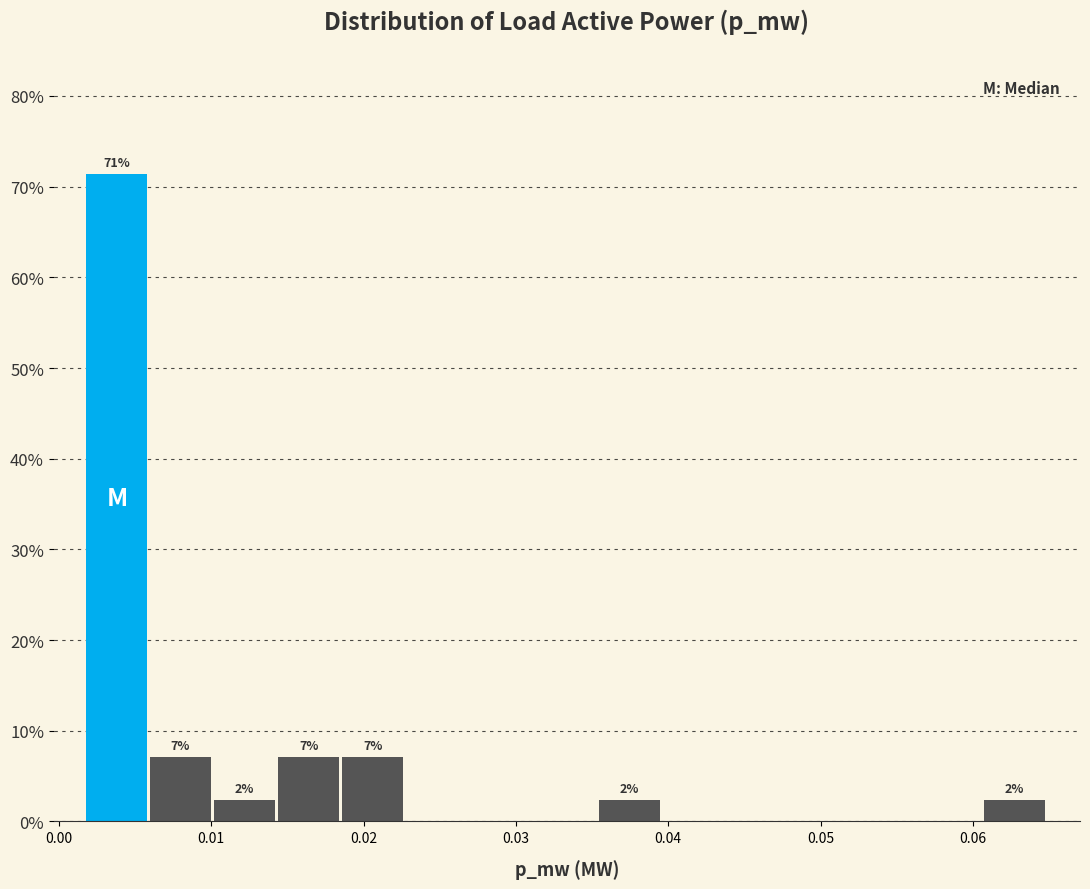

Over which range of the x-axis is the bar tallest?

0.002 to 0.006